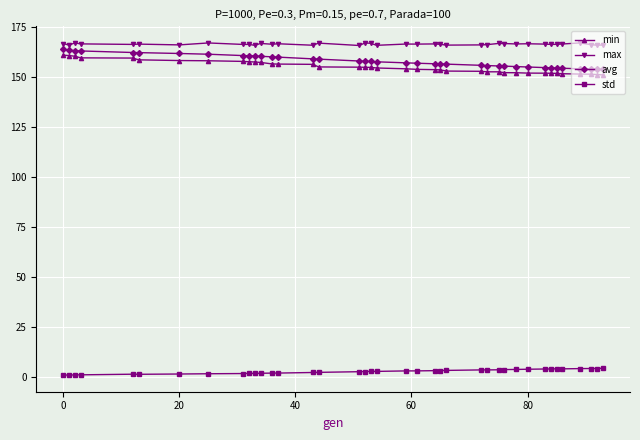

How many lines are shown in the chart?

4